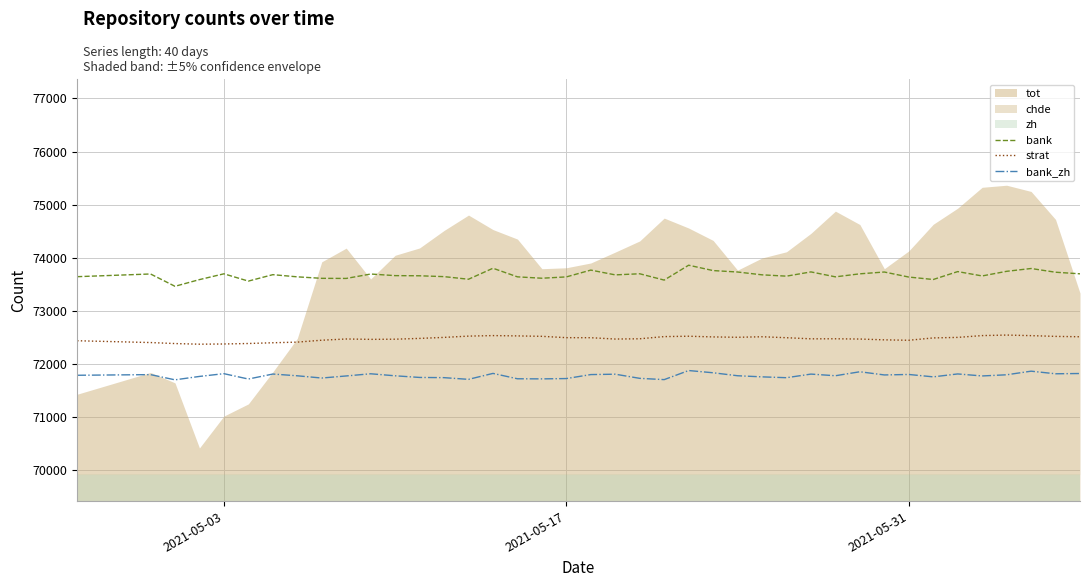

True or false: strat and bank cross at least once.

False